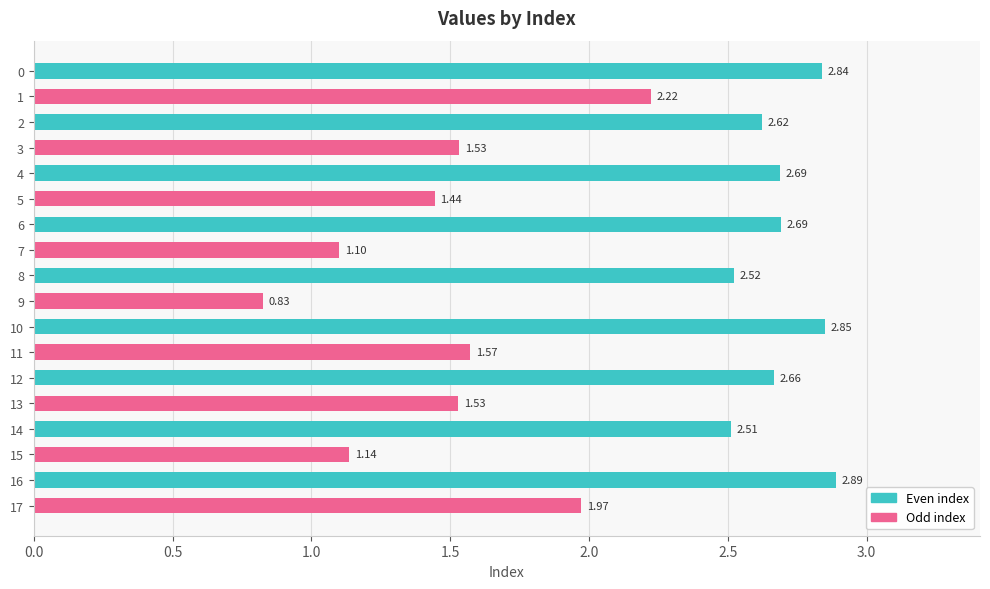

Where is the data nearest to the value 1?

7